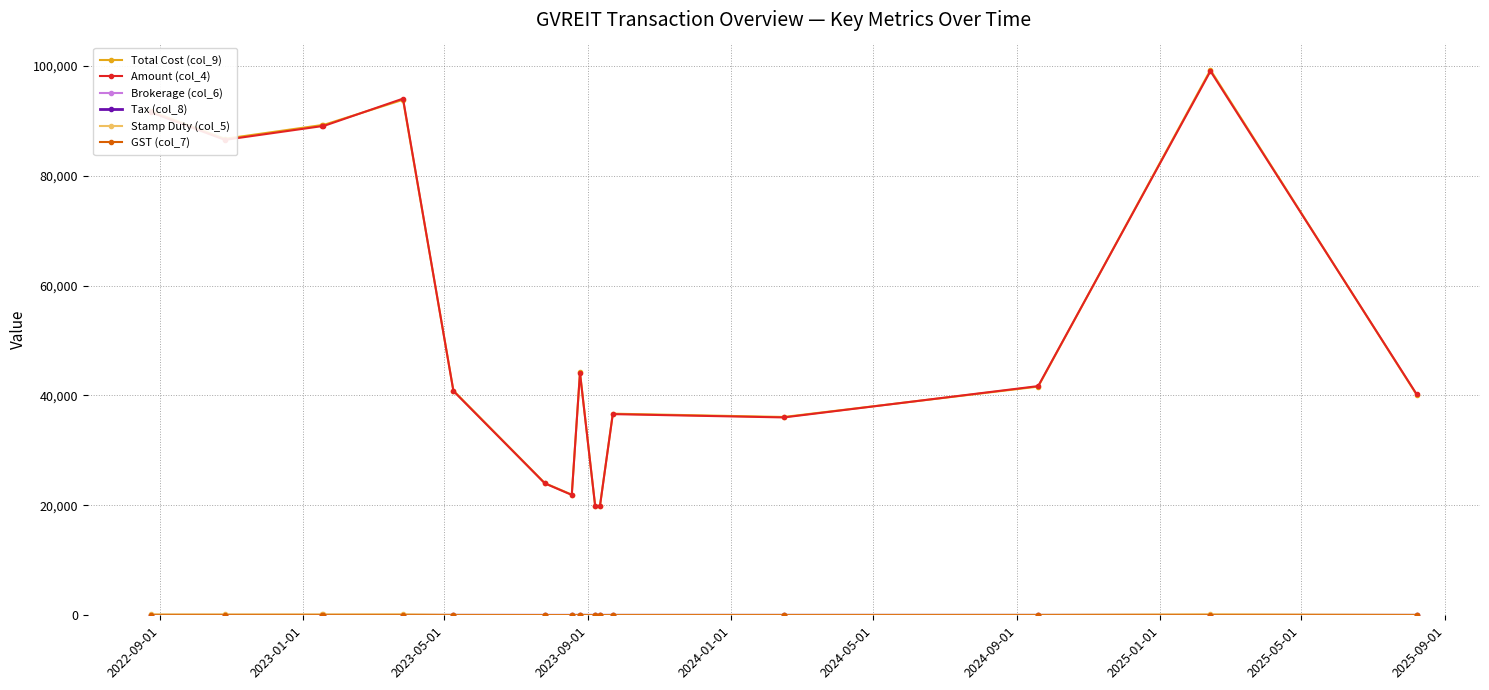

What is the maximum value shown in the chart?

99220.1